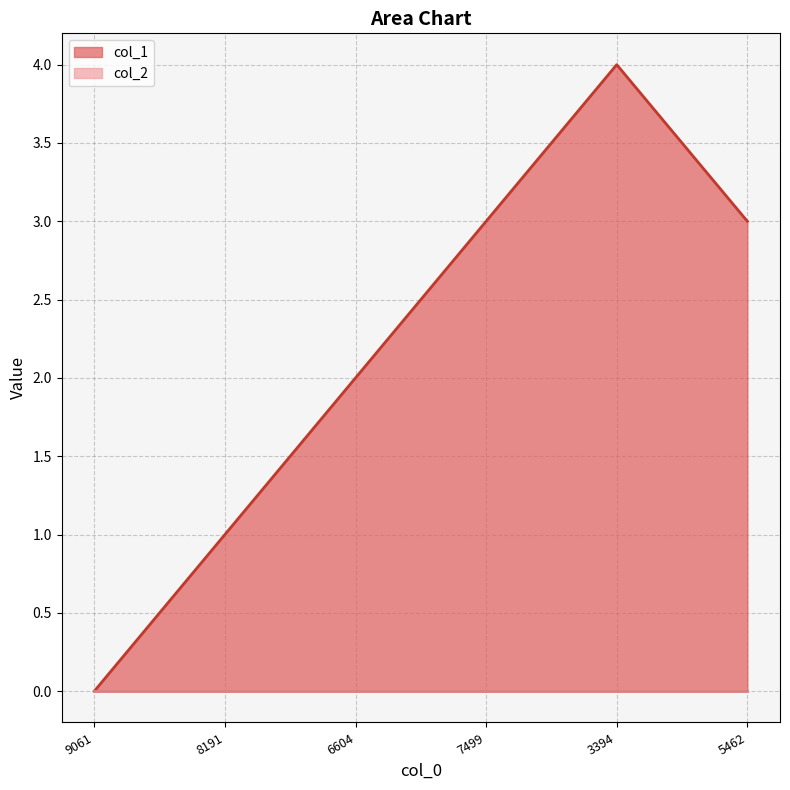

Which label corresponds to the largest value in the chart?

3394